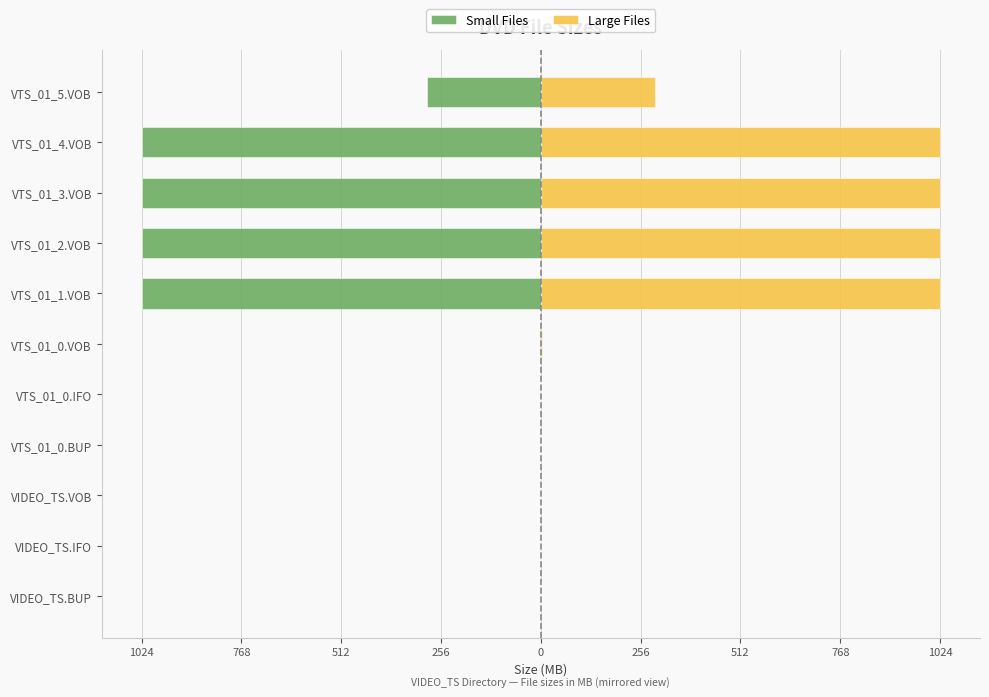

Reading left to right, what are all the values shown in this chart?

Small Files: -0.0	-0.0	-0.1	-0.1	-0.1	-2.1	-1024.0	-1024.0	-1024.0	-1024.0	-292.7
Large Files: 0.0	0.0	0.1	0.1	0.1	2.1	1024.0	1024.0	1024.0	1024.0	292.7